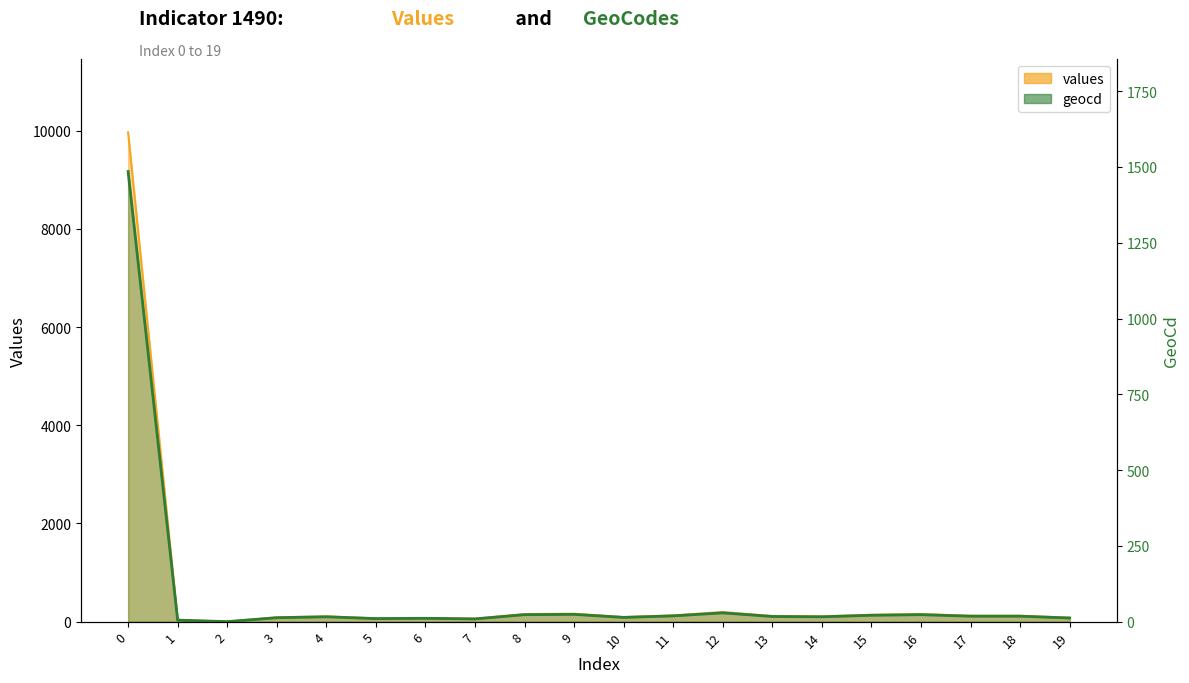

Reading left to right, what are all the values shown in this chart?

values: 9966	33	0	87	107	67	73	60	154	161	93	127	194	114	107	140	154	120	120	80
geocd: 1485	5	0	13	16	10	11	9	23	24	14	19	29	17	16	21	23	18	18	12